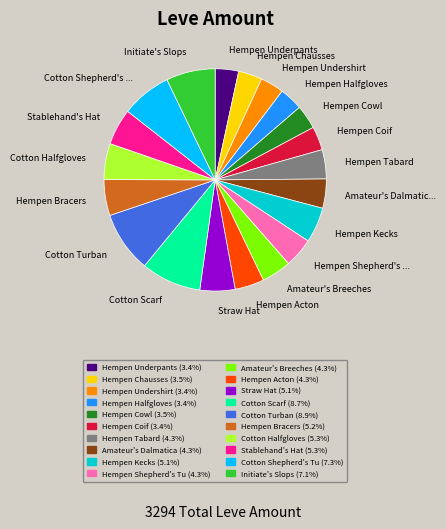

Is there a majority slice in this chart?

No